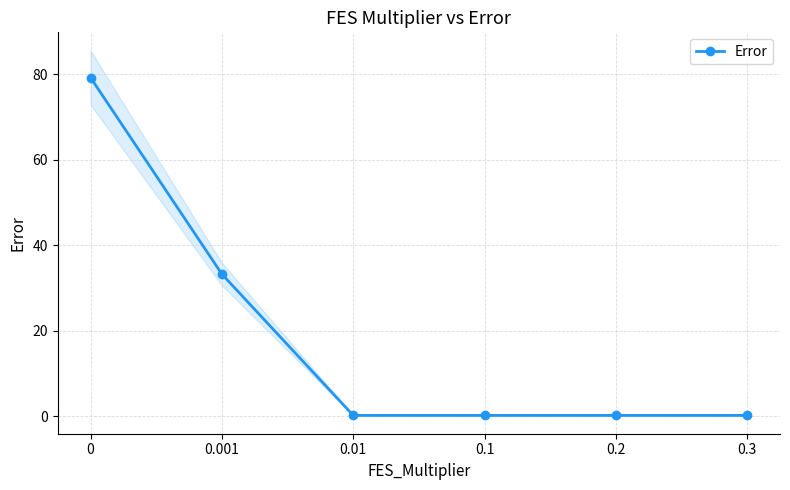

What is the greatest value displayed?

79.2